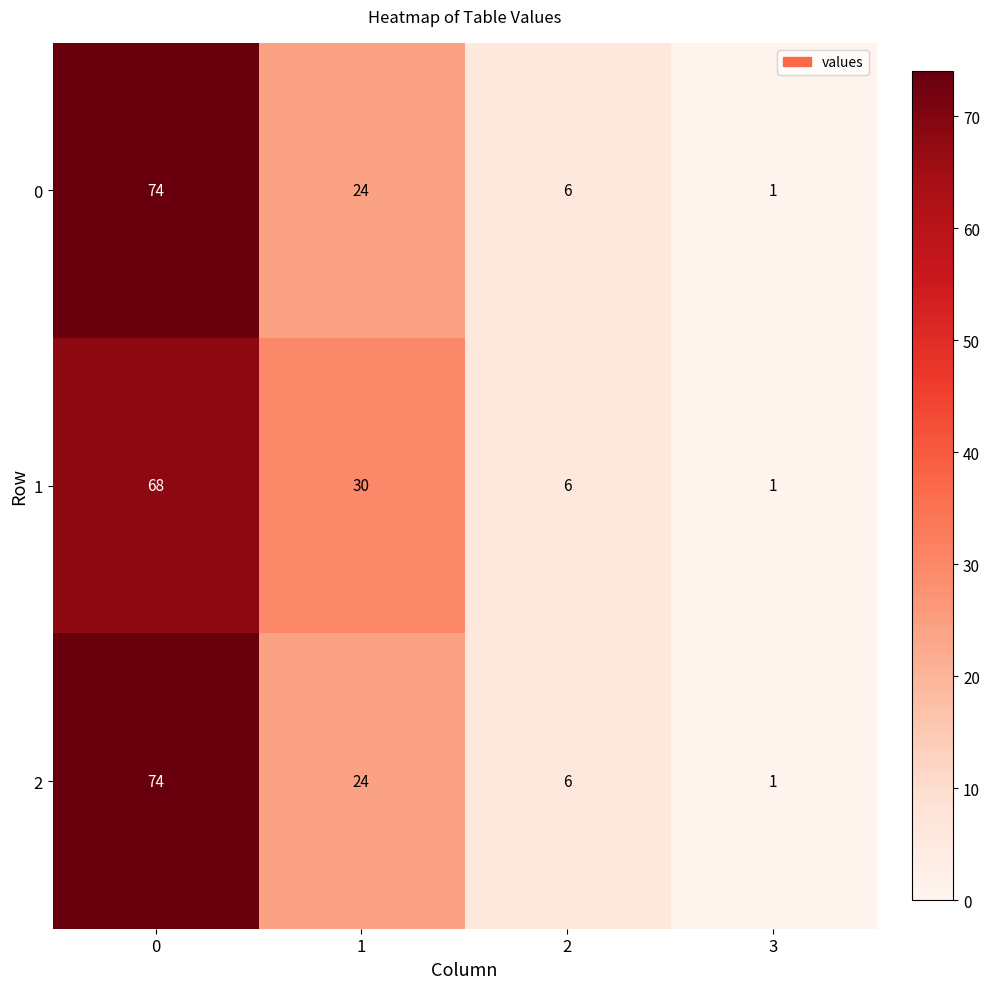

Which label corresponds to the smallest value in the chart?

3